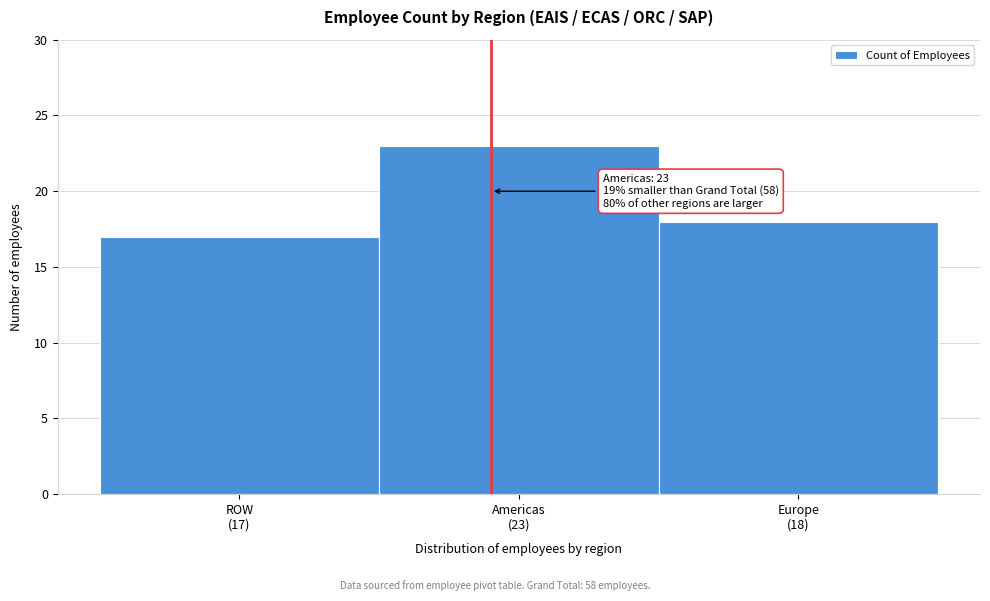

Reading right to left, list all the values displayed in this chart.

18	23	17